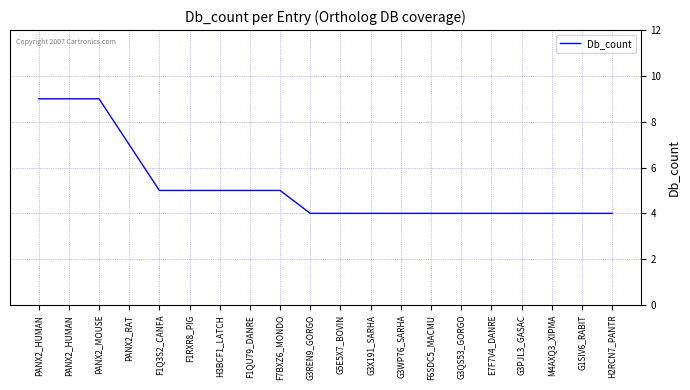

Does the chart have visible grid lines?

Yes